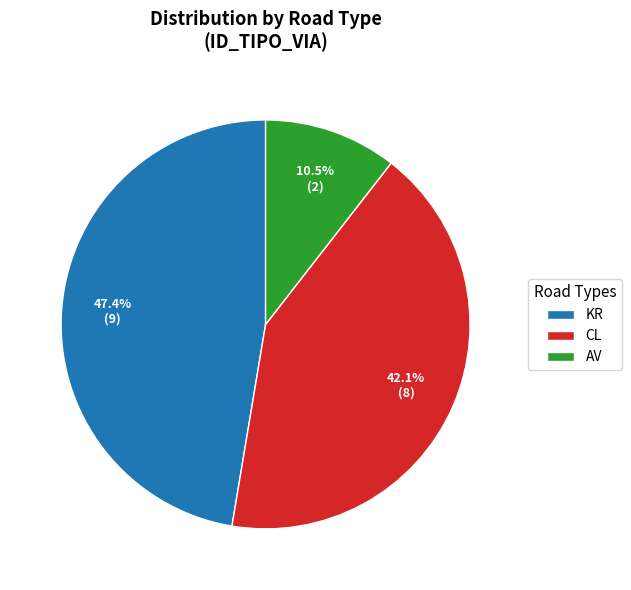

Does AV account for over 50% of the chart?

No